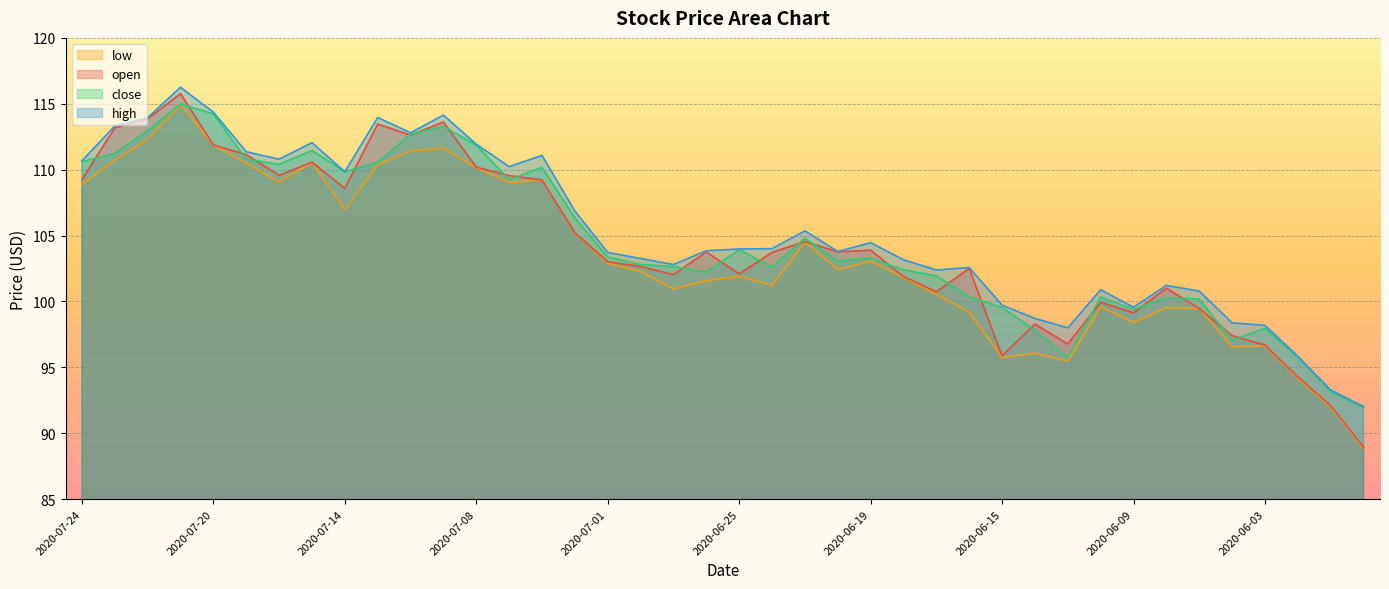

How many lines are shown in the chart?

4